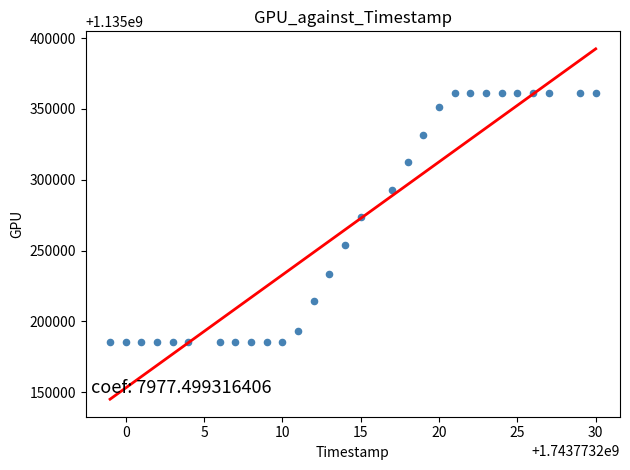

What is the range of Y values (max minus min)?

176022